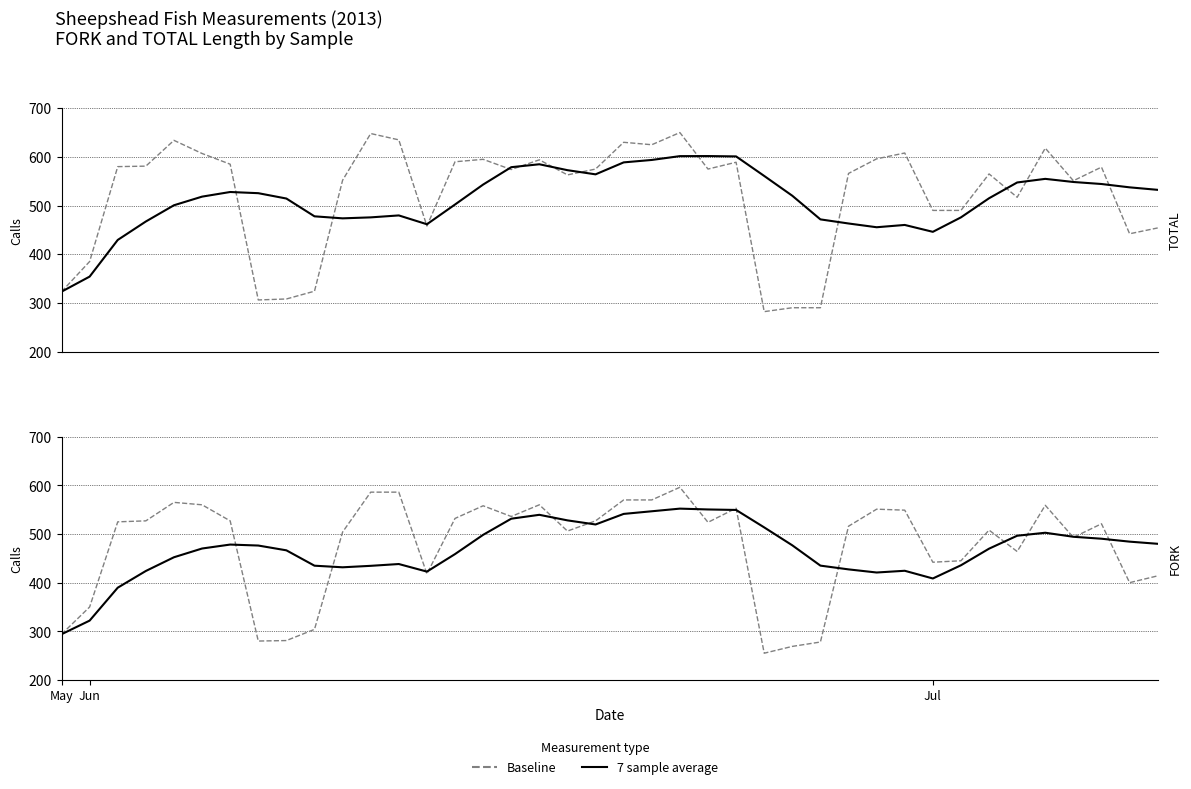

How many times do 7 sample average and Baseline cross each other?

15